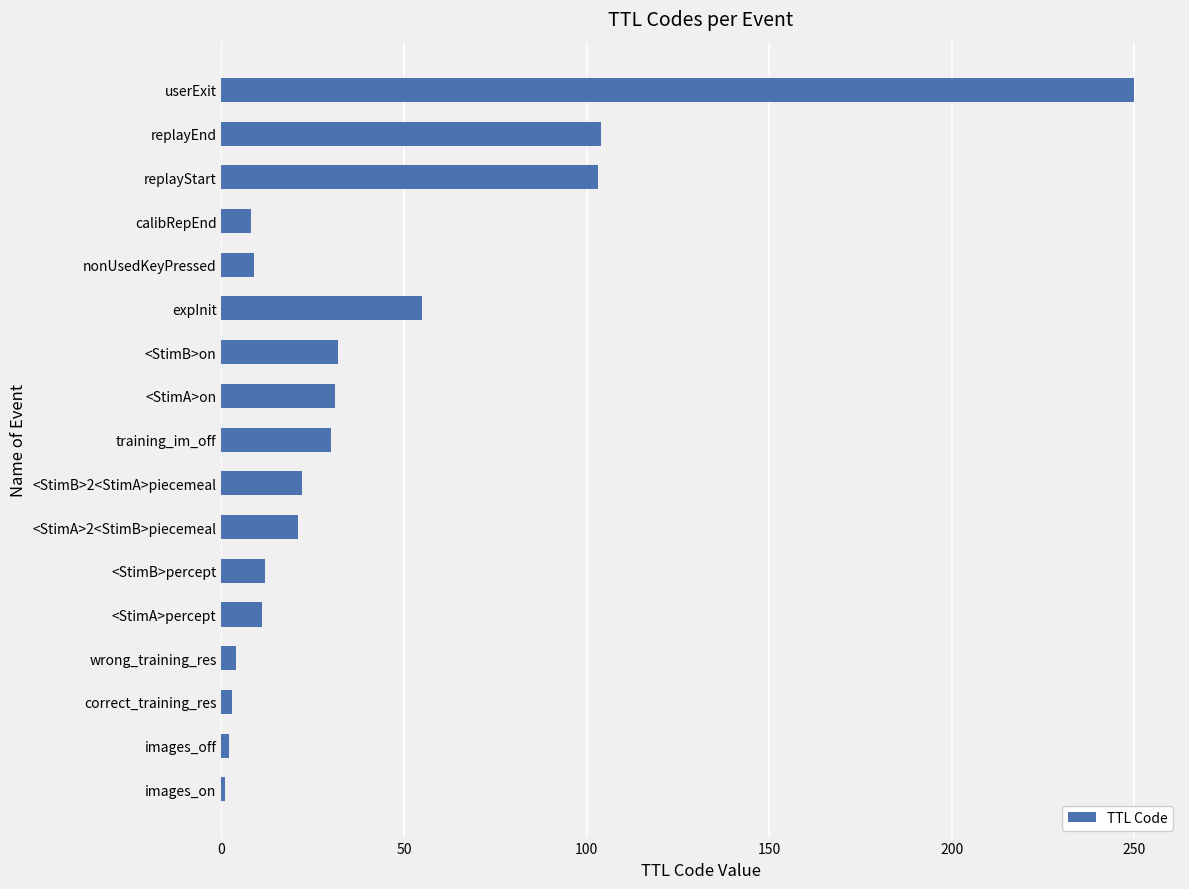

What is the smallest value displayed?

1